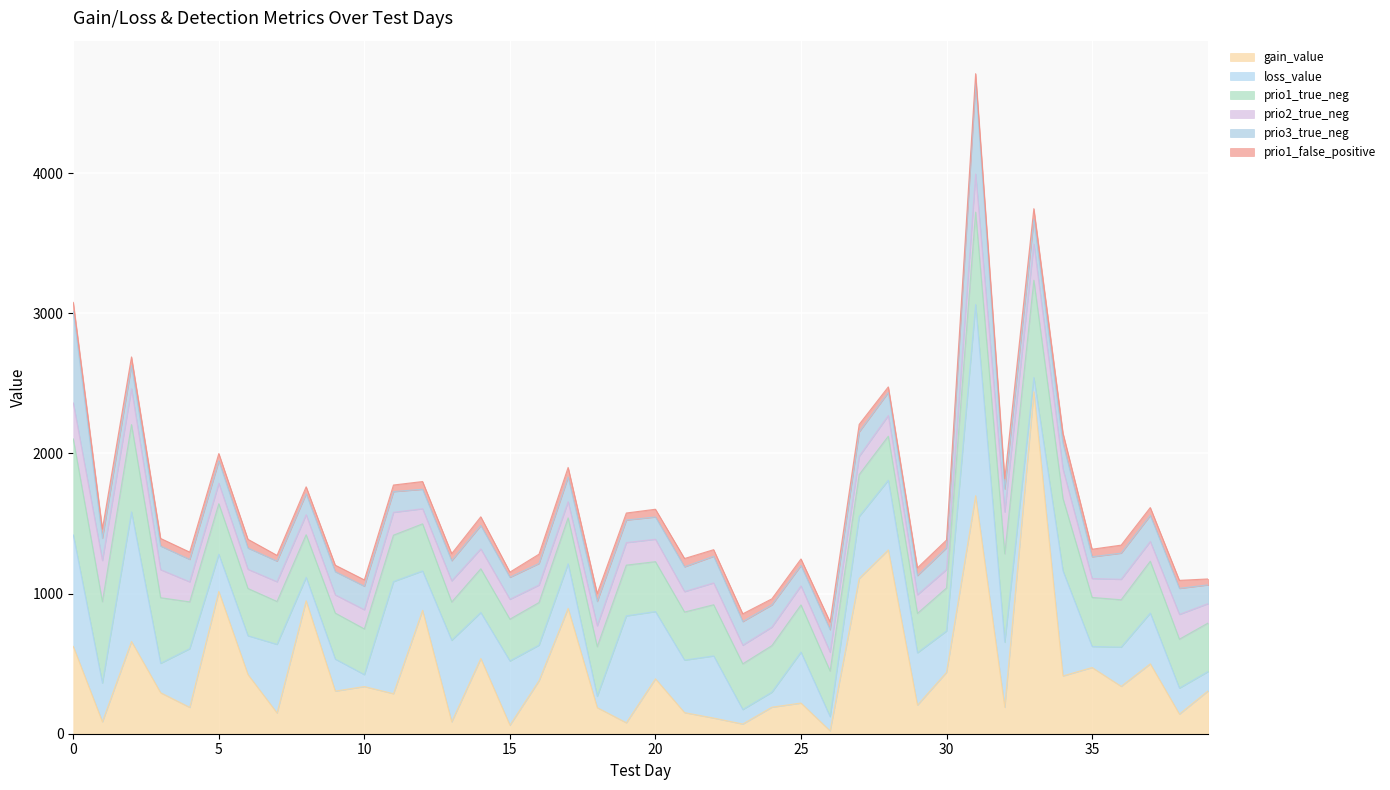

At which category does prio1_true_neg reach its first local peak?

2